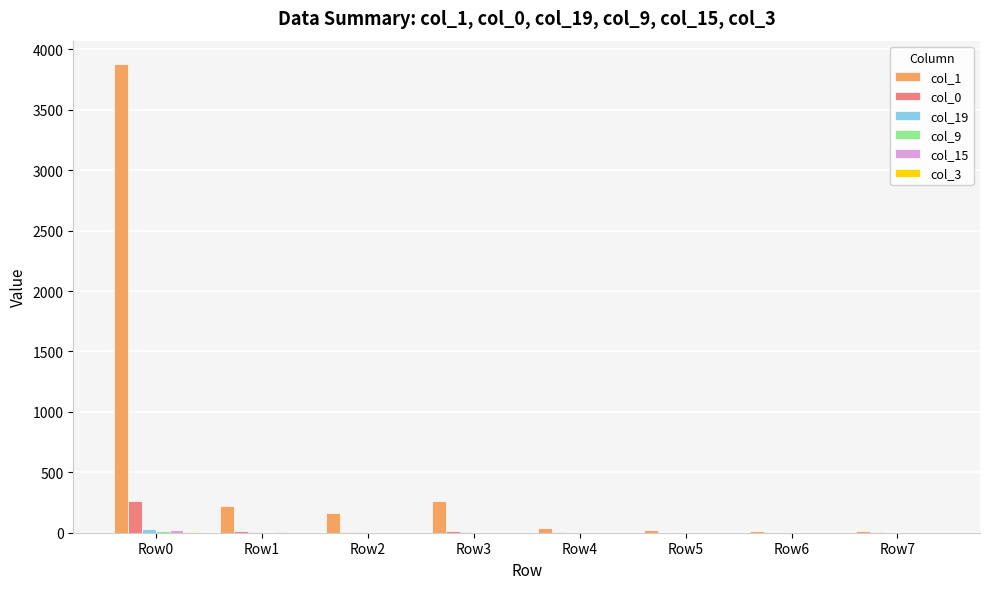

Which series has the largest total across all categories?

col_1